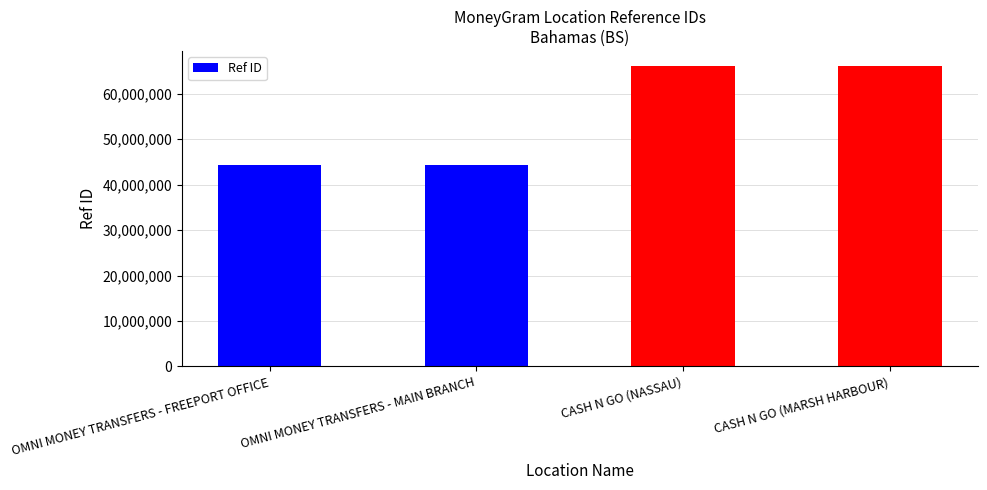

Is it true that the value at OMNI MONEY TRANSFERS - MAIN BRANCH is 29333241?

False